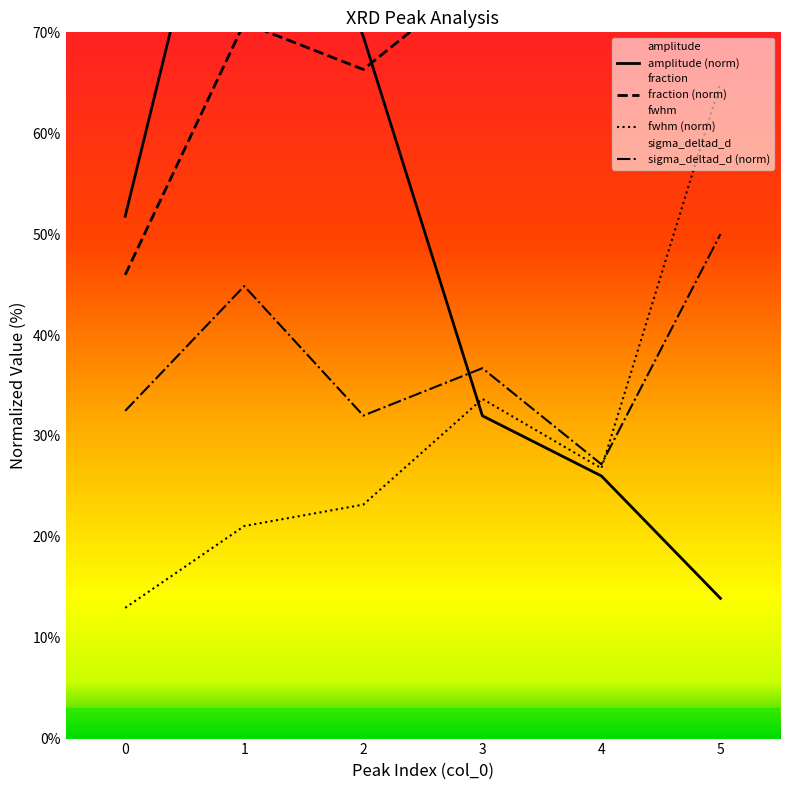

Which has a higher value, 1 or 0?

1